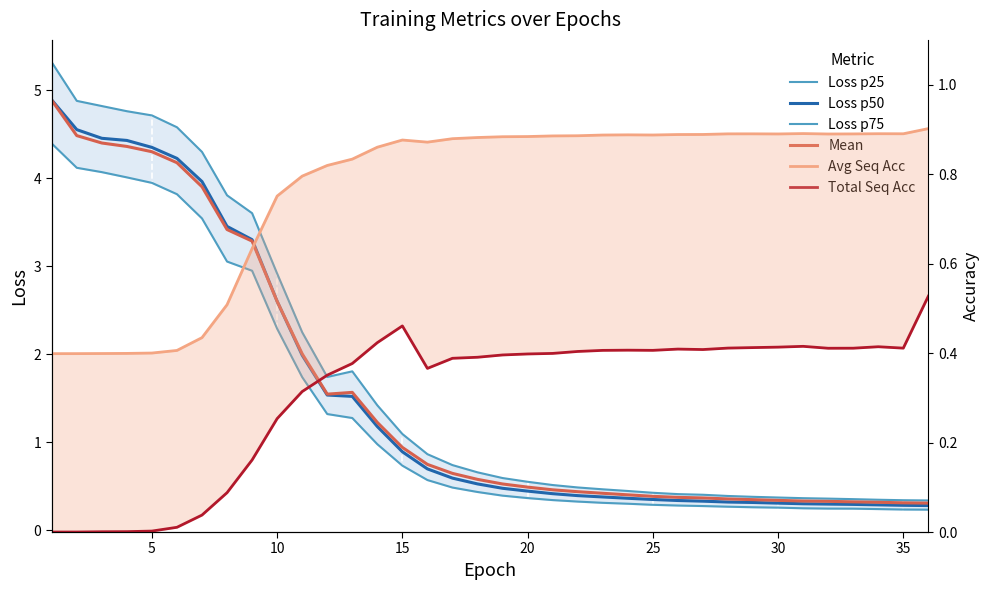

After their last crossing, which series has the higher values: Loss p50 or Total Seq Acc?

Total Seq Acc